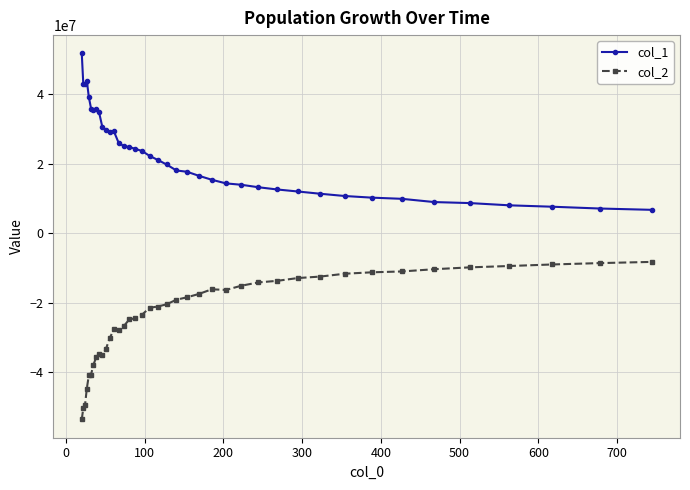

What is the maximum value for col_1?

51699511.1